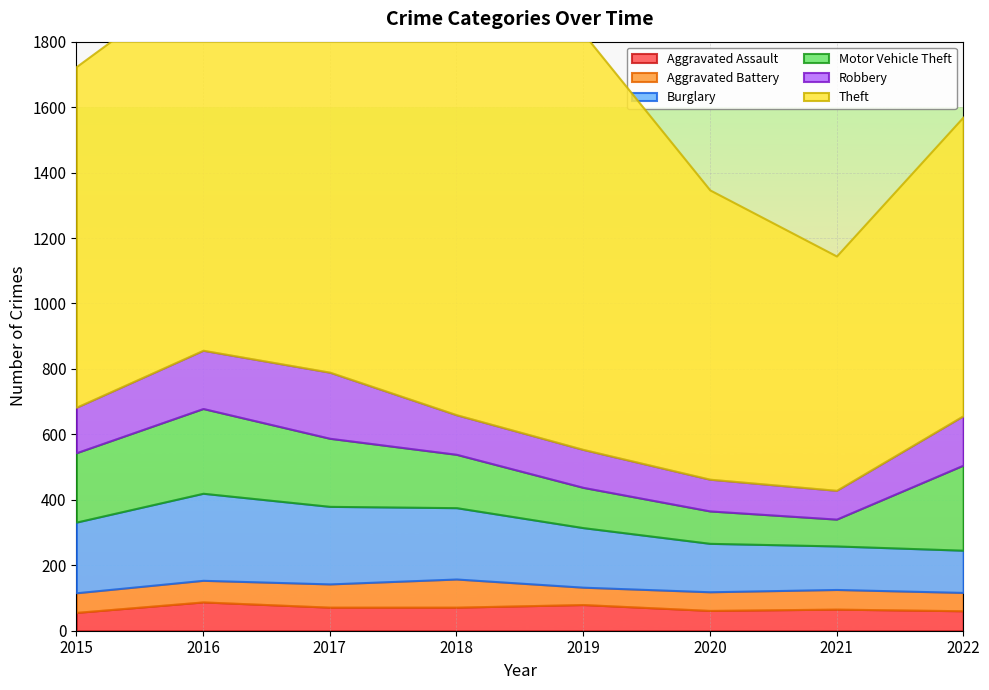

At 2016, list the series in order from largest to smallest.

Theft, Burglary, Motor Vehicle Theft, Robbery, Aggravated Assault, Aggravated Battery